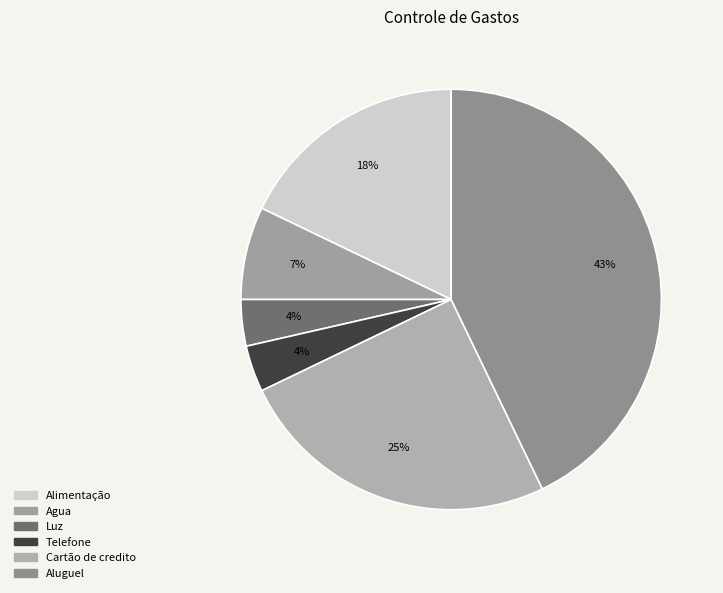

What is the ratio of the value at Telefone to the value at Aluguel?

0.1